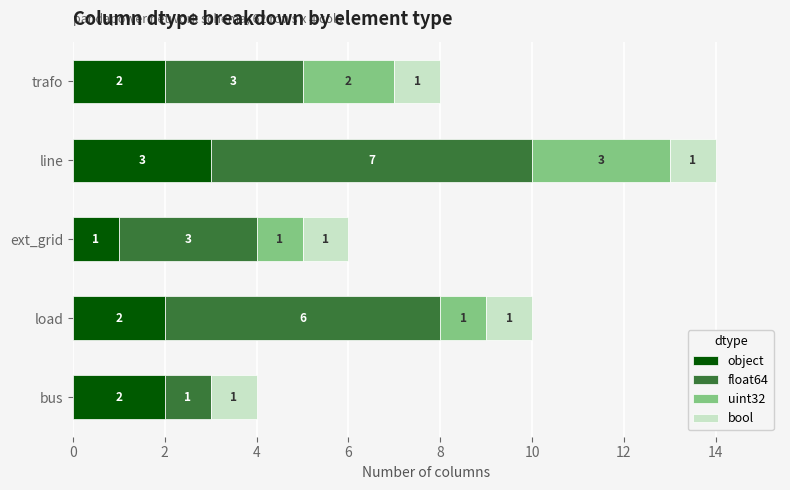

At which category is the sum across all series the highest?

line